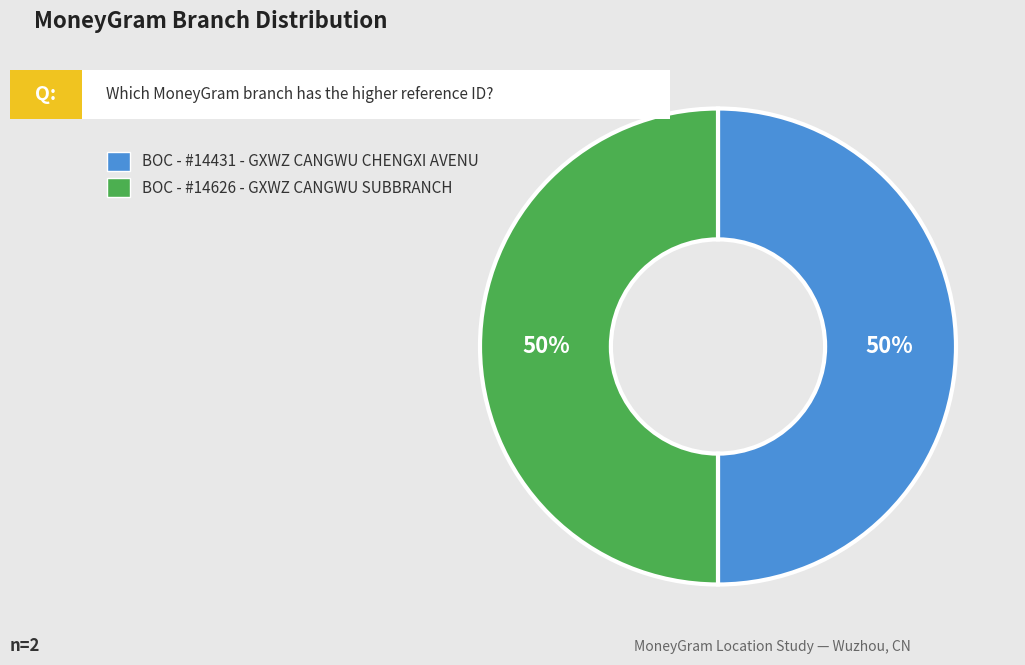

To the nearest percent, what portion does BOC - #14431 - GXWZ CANGWU CHENGXI AVENU represent?

50%